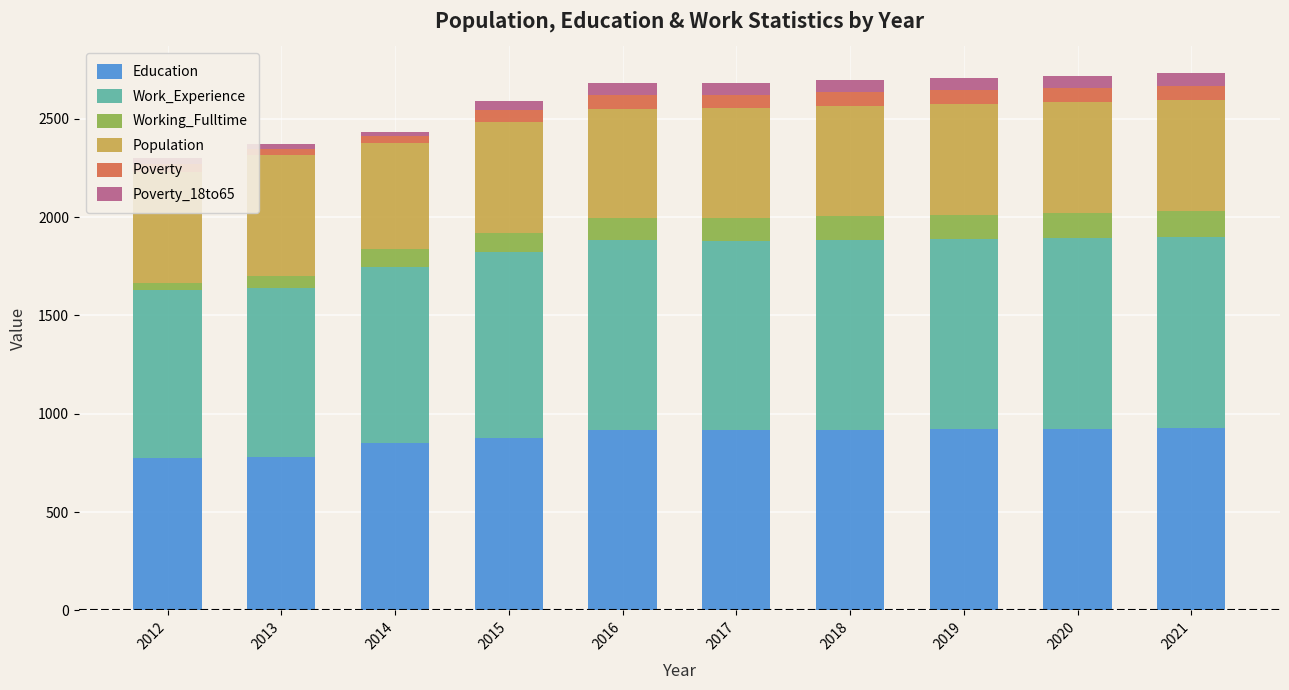

What is the total value across all series at 2016?

2683